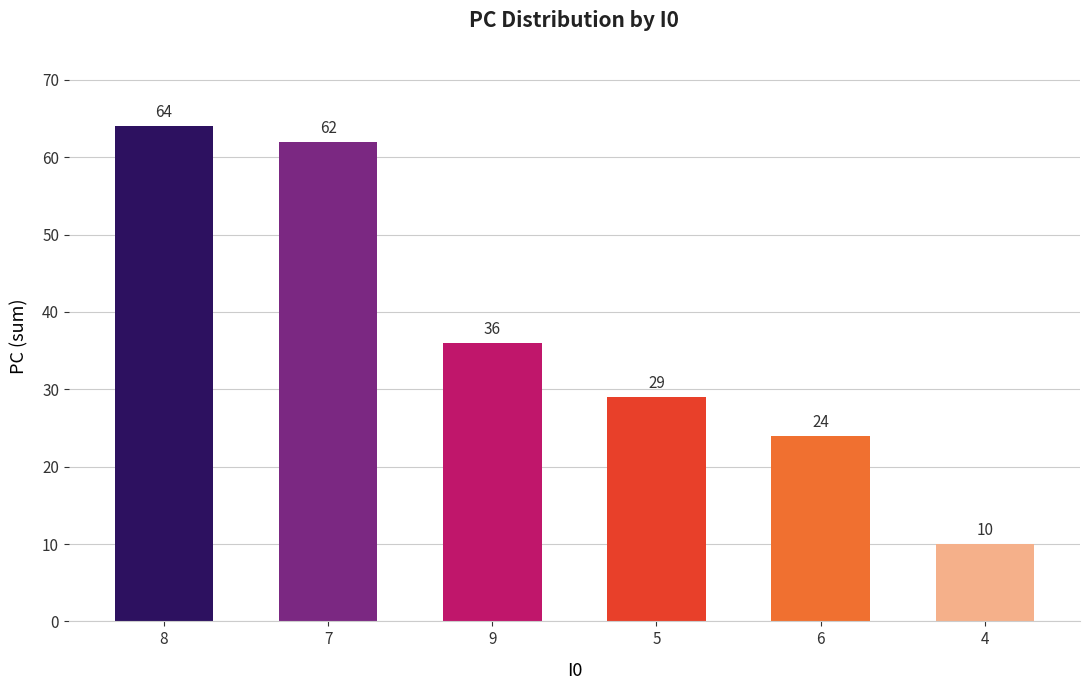

Which has a higher value, 7 or 8?

8